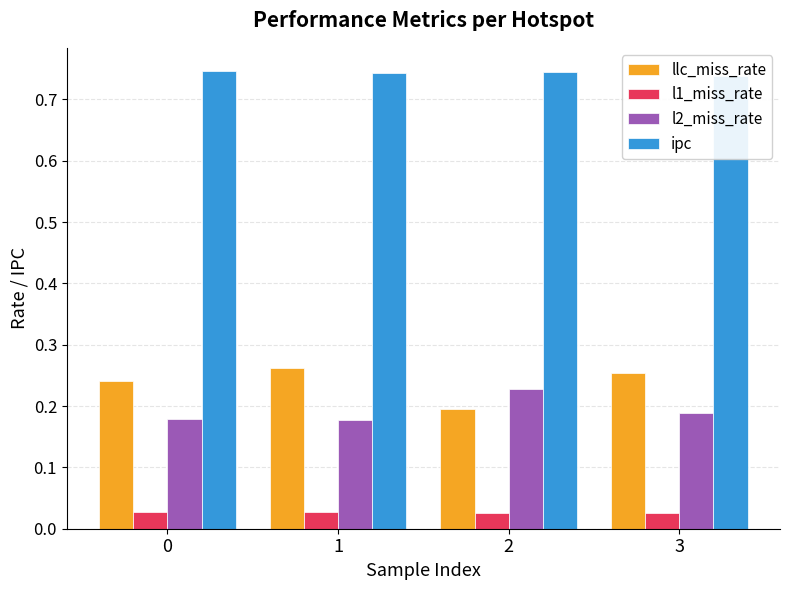

Are the bars horizontal?

No